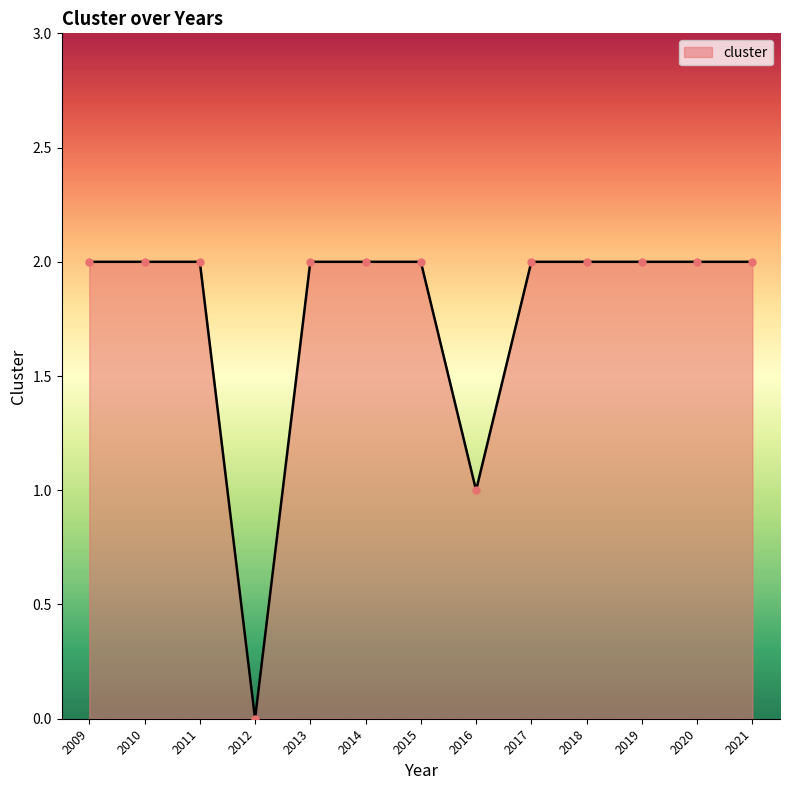

Where is the data nearest to the value 1?

2016